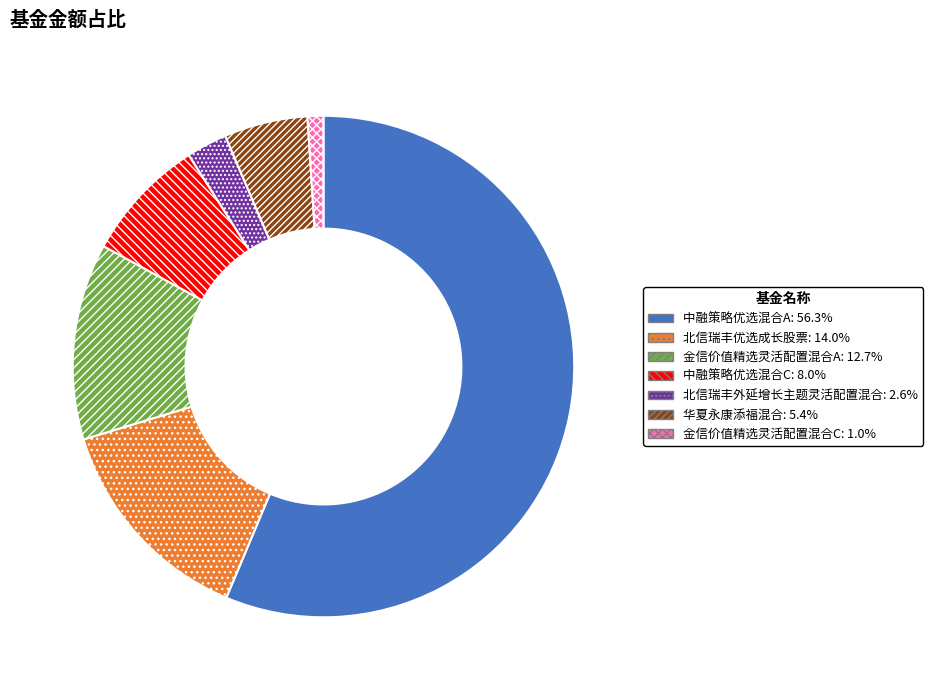

The 北信瑞丰优选成长股票 slice represents 14% of the pie. True or false?

True